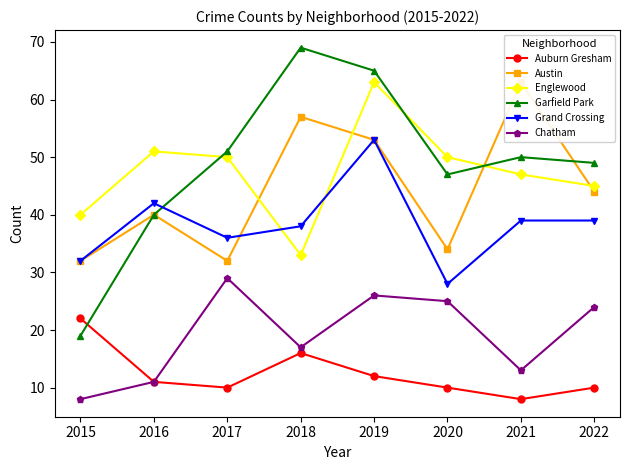

At which label does Garfield Park reach its minimum?

2015